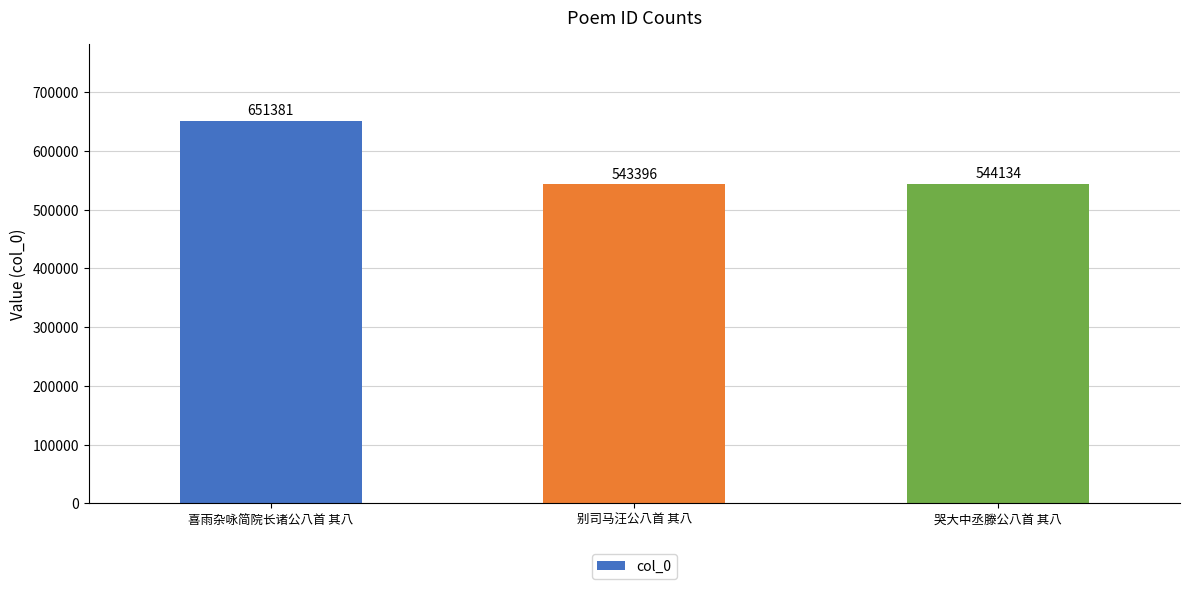

How many values are below 544134?

1